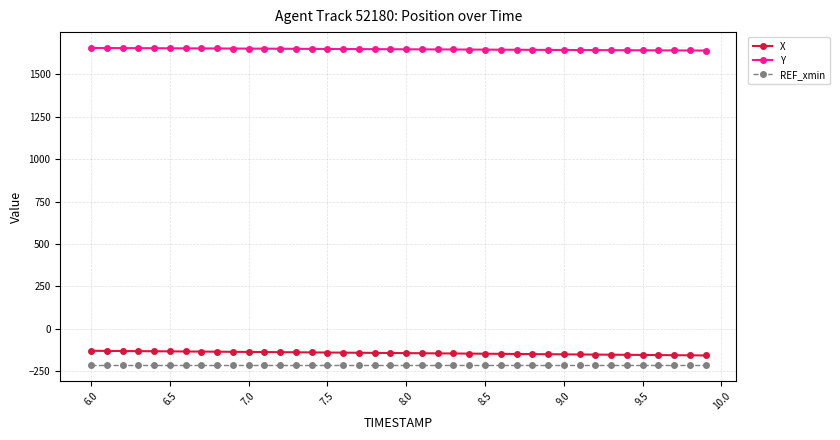

Rank the series by their maximum value, from lowest to highest.

REF_xmin, X, Y